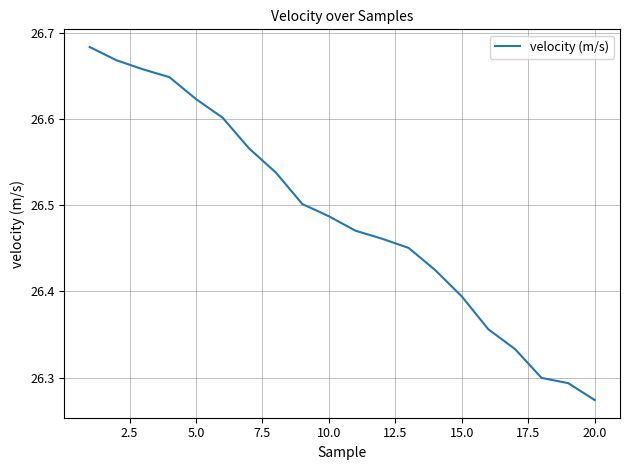

How many lines are shown in the chart?

1